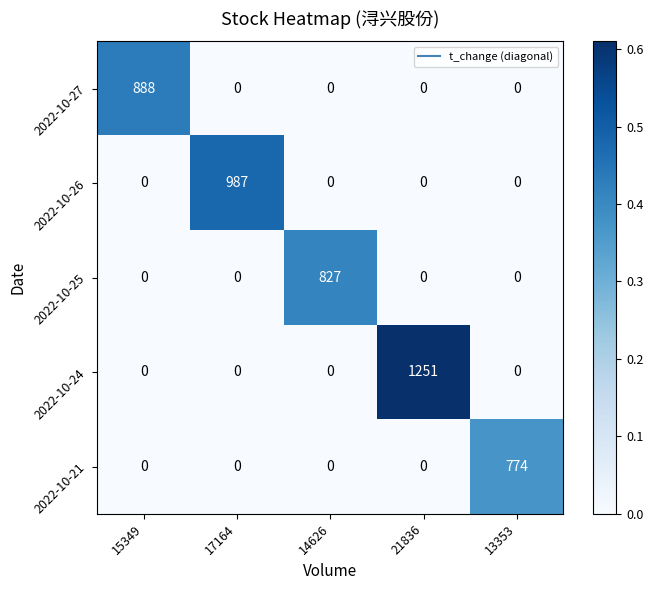

Reading left to right, what are all the values shown in this chart?

2022-10-27: 15349=888	17164=0	14626=0	21836=0	13353=0
2022-10-26: 15349=0	17164=987	14626=0	21836=0	13353=0
2022-10-25: 15349=0	17164=0	14626=827	21836=0	13353=0
2022-10-24: 15349=0	17164=0	14626=0	21836=1251	13353=0
2022-10-21: 15349=0	17164=0	14626=0	21836=0	13353=774